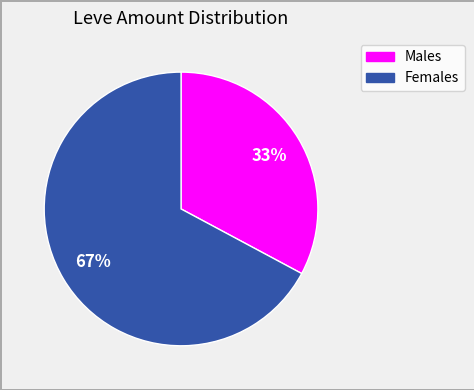

Is there any slice that represents more than half of the pie?

Yes